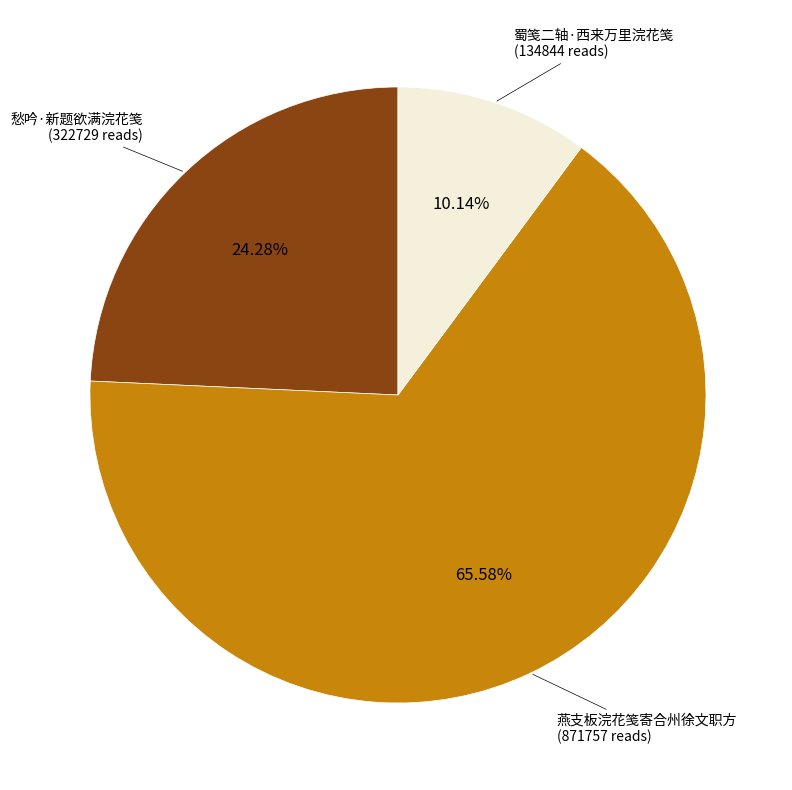

Is there a majority slice in this chart?

Yes